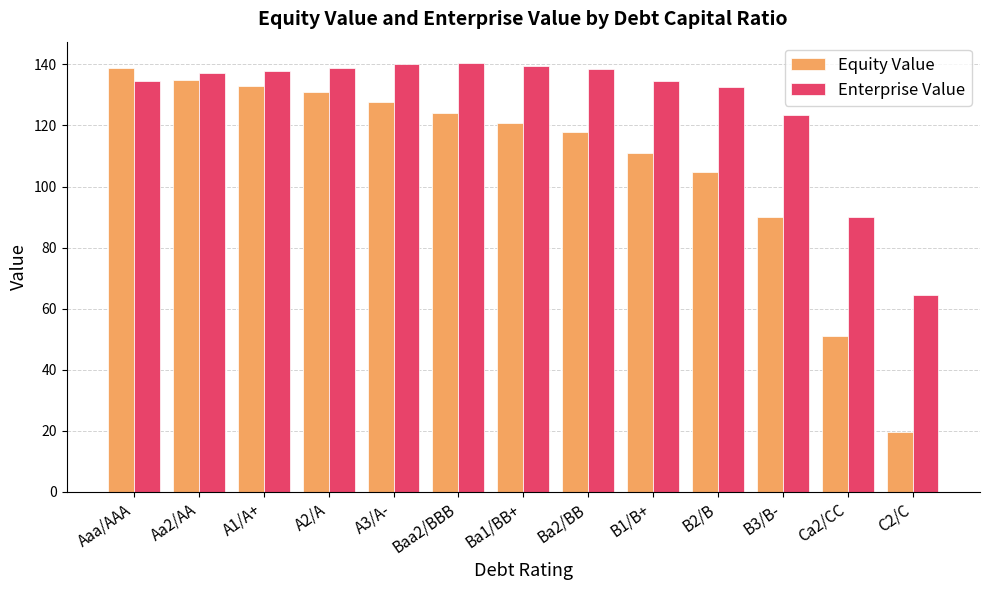

What is the value of the Enterprise Value bar at the 8th from the left?

138.5